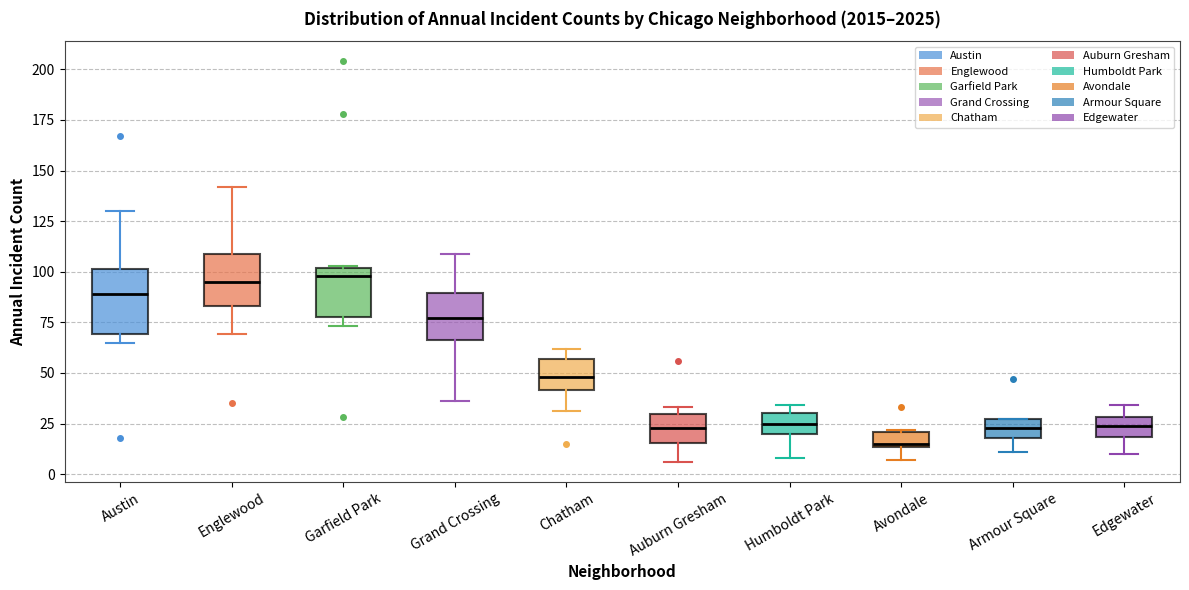

Which box is the tallest, from its lower edge to its upper edge?

Austin